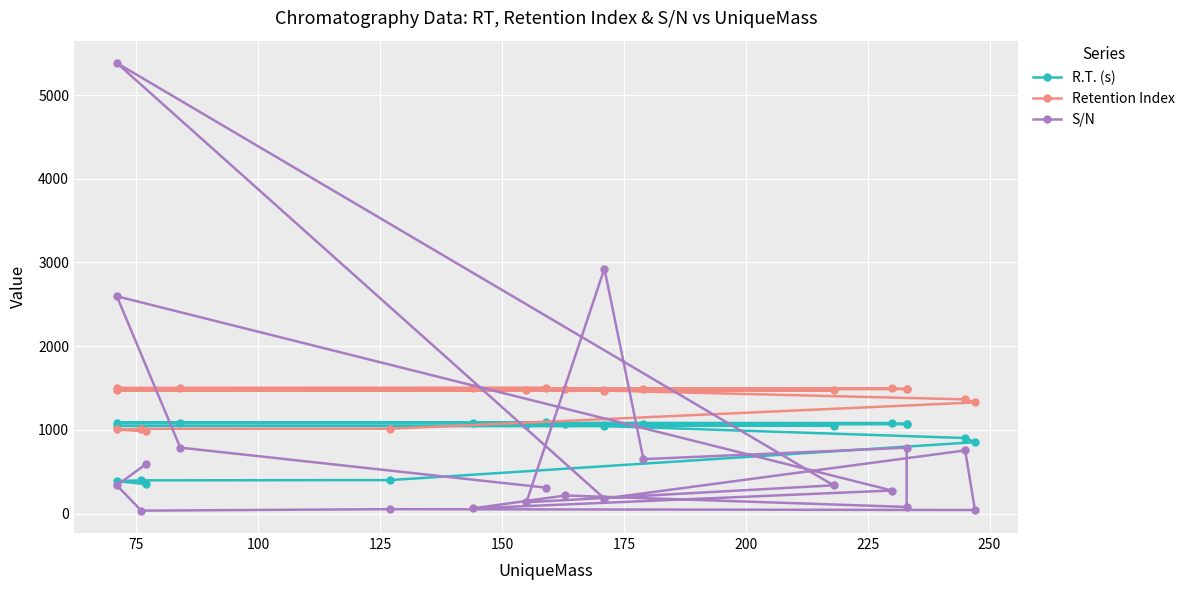

What is the sum of the S/N values at 175 and 75?

1090.9